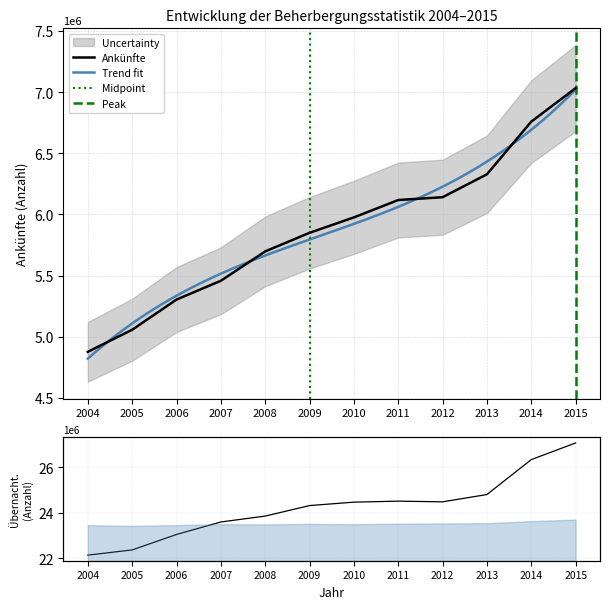

What is the value of the Übernachtungen point at the 12th from the left?

27082997